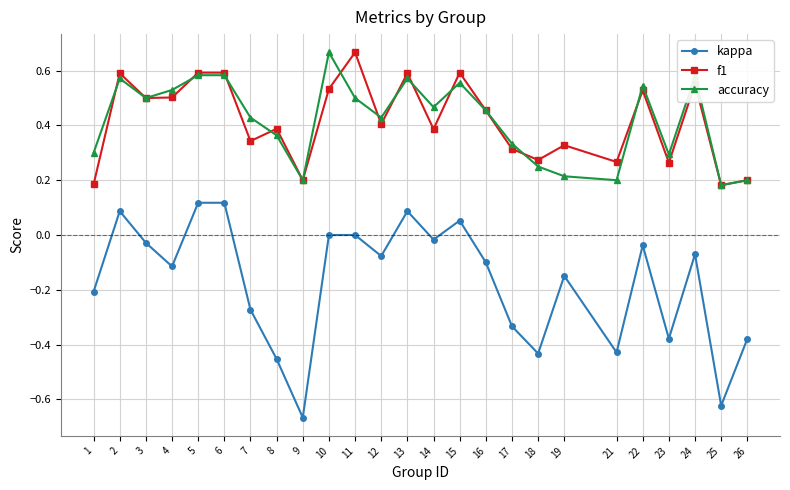

What is the spread (max minus min) of values at 9?

0.9